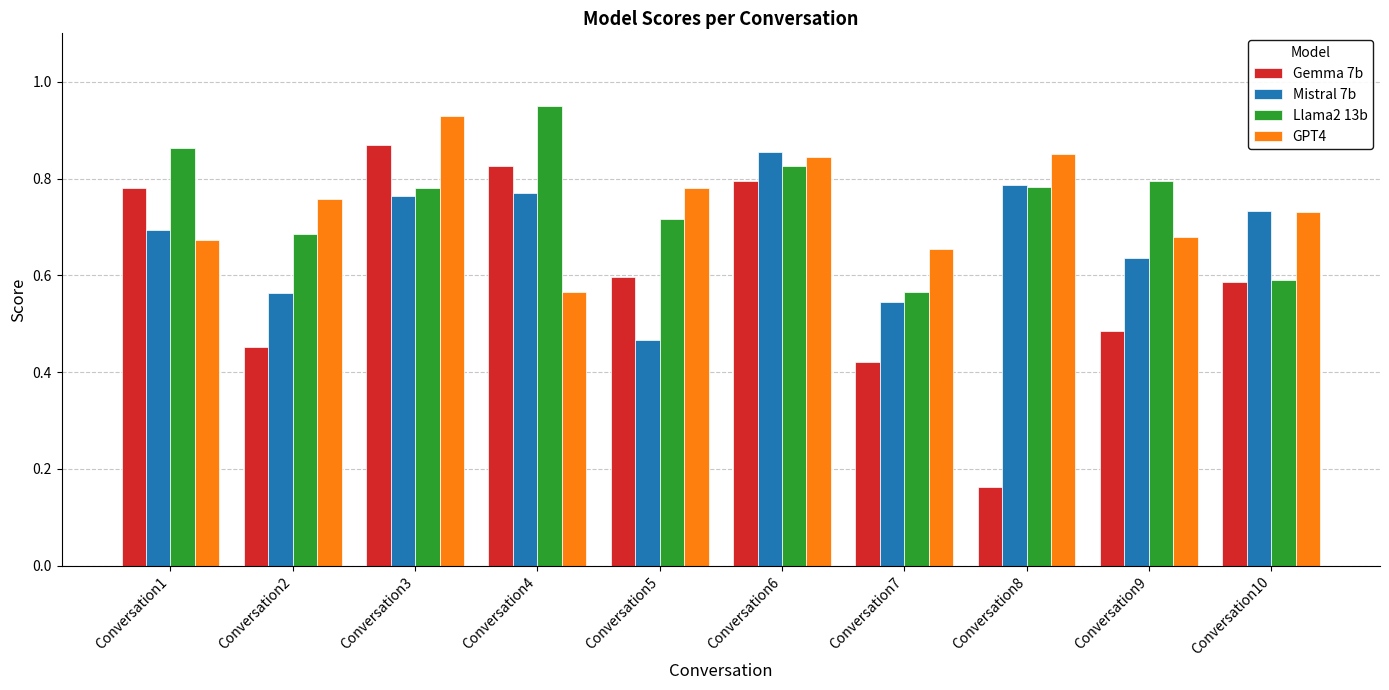

Which category has the highest value in the Gemma 7b series?

Conversation3